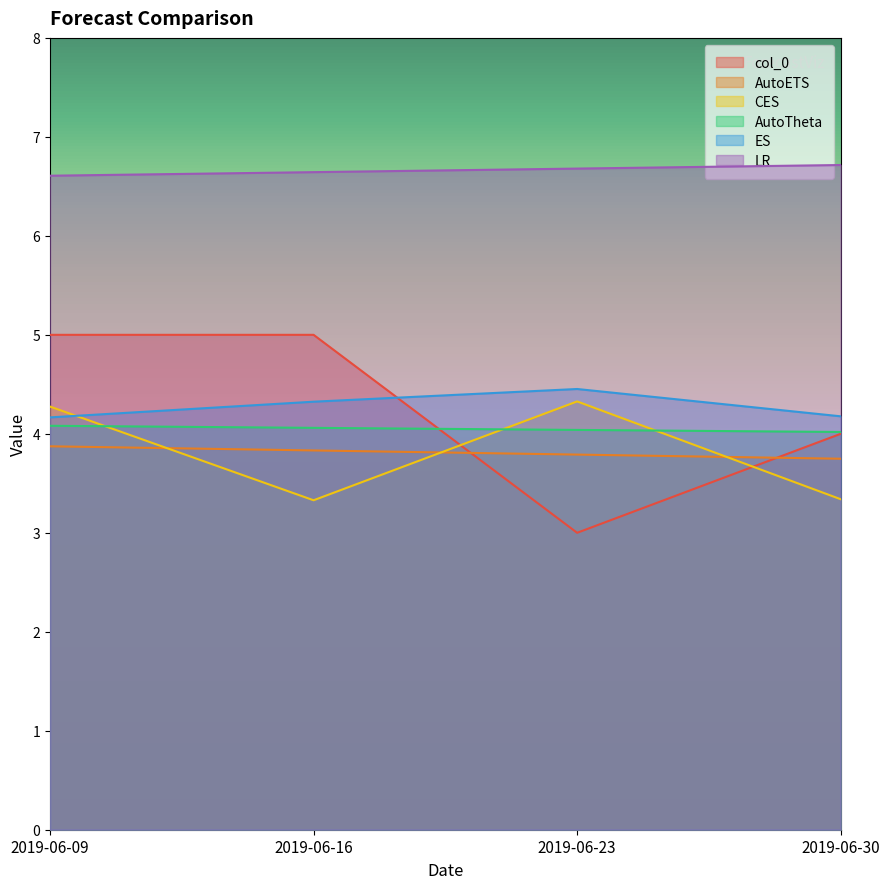

At which category does the chart reach its minimum across all series?

2019-06-23